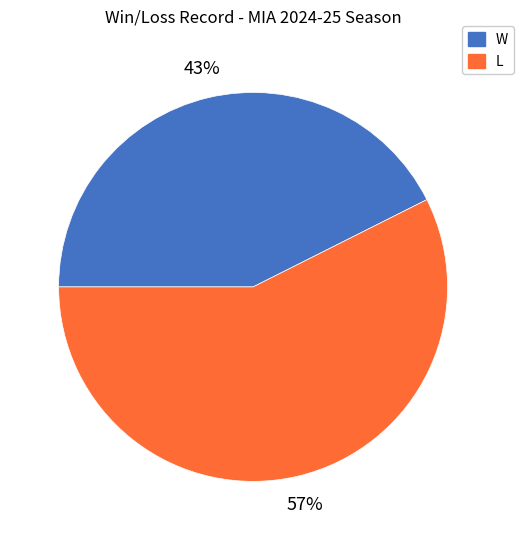

Is the sum of W and L greater than half?

Yes